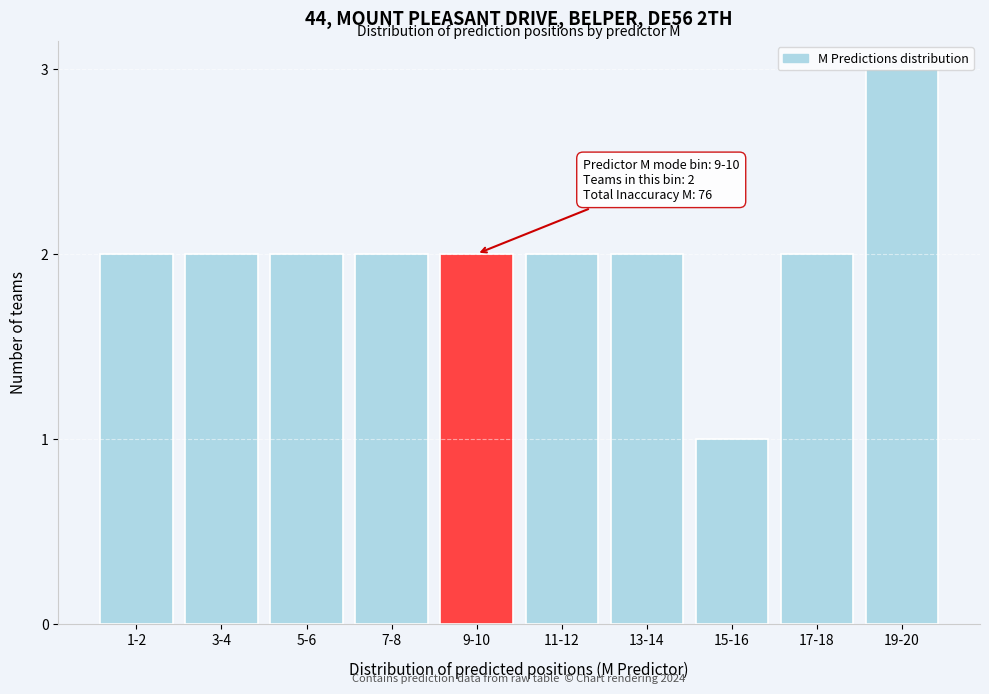

The chart shows a value of 1 at 13-14. True or false?

False